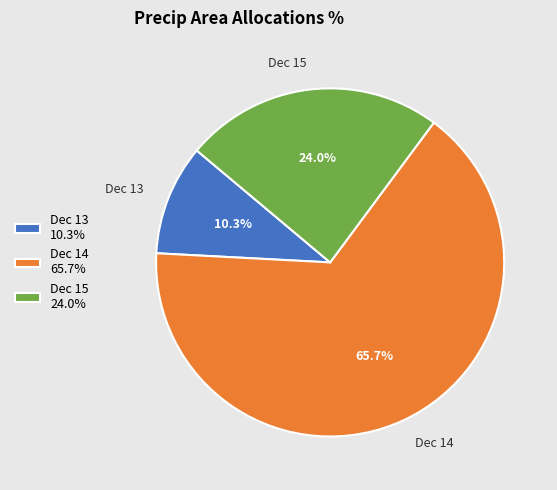

What percentage is NOT represented by Dec 13 10.3%?

89.7%